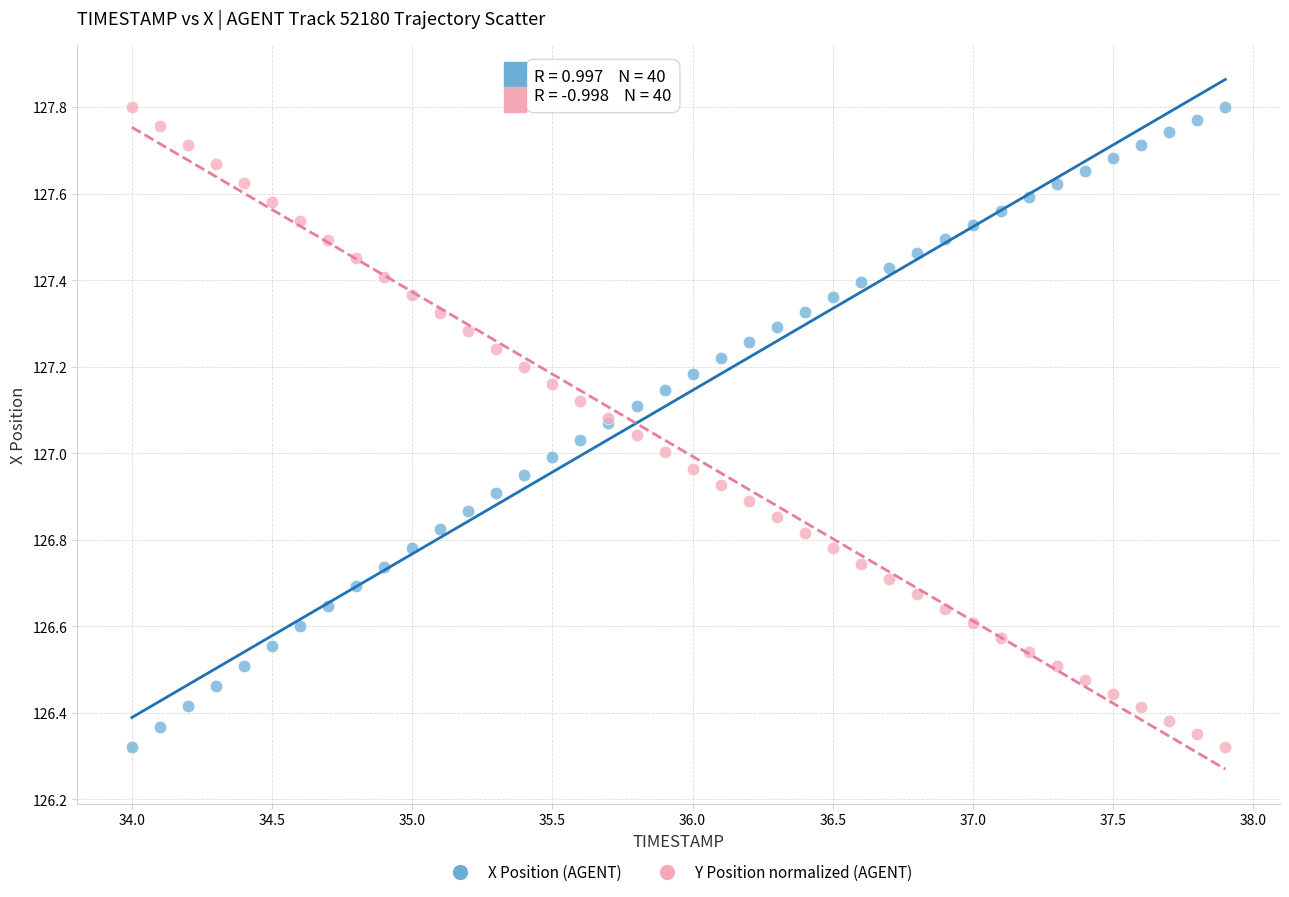

What is the X range (max minus min) for the scatter plot?

3.9